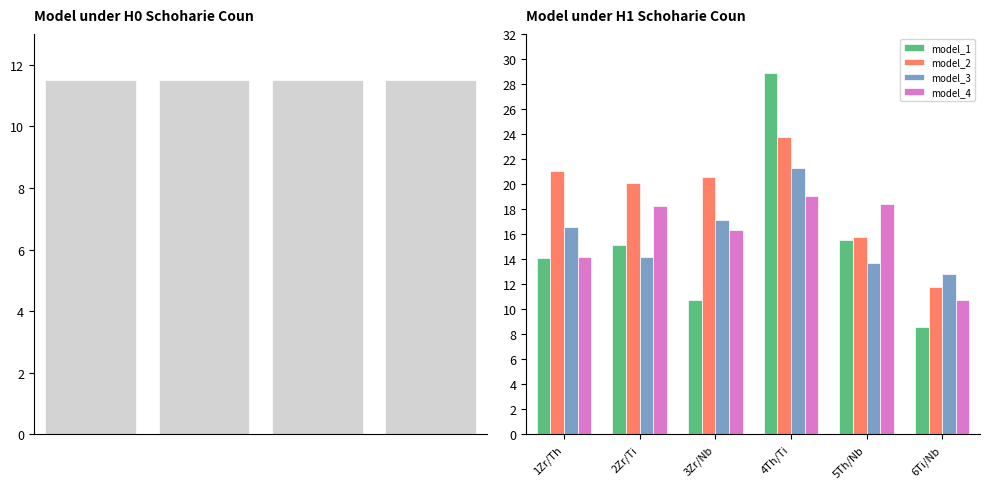

Between 2Zr/Ti and 5Th/Nb, which series saw the biggest shift?

model_2